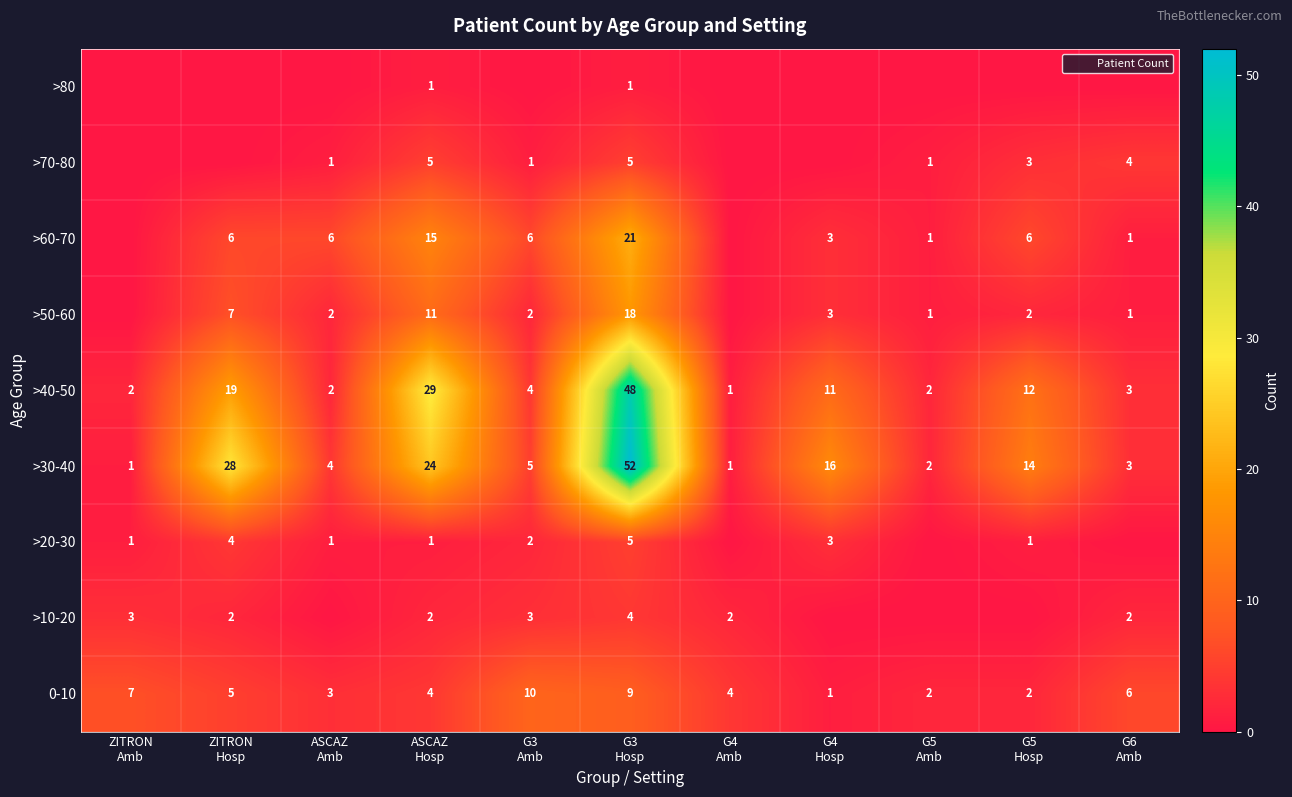

How many values in >50-60 are above zero?

9